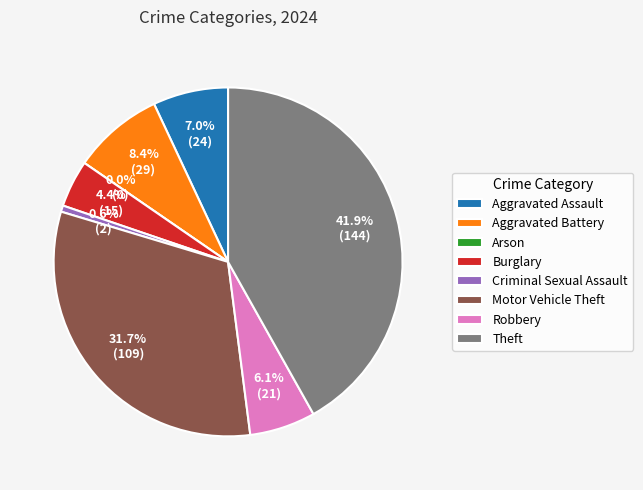

What is the largest slice in the pie chart?

Theft